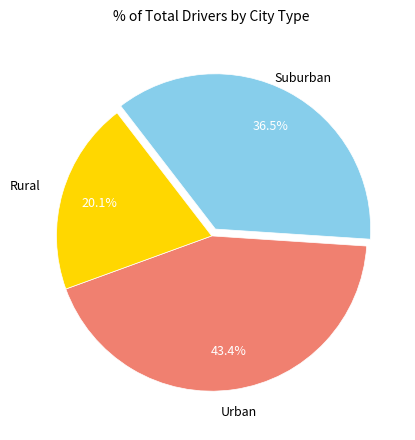

Is there any slice that represents more than half of the pie?

No